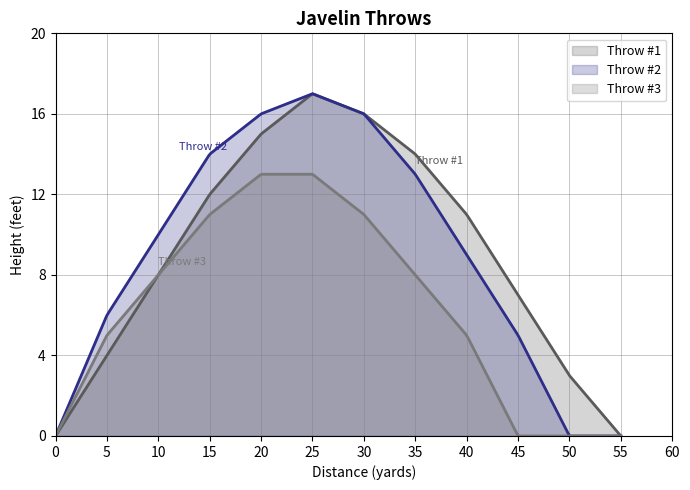

How many lines are shown in the chart?

3